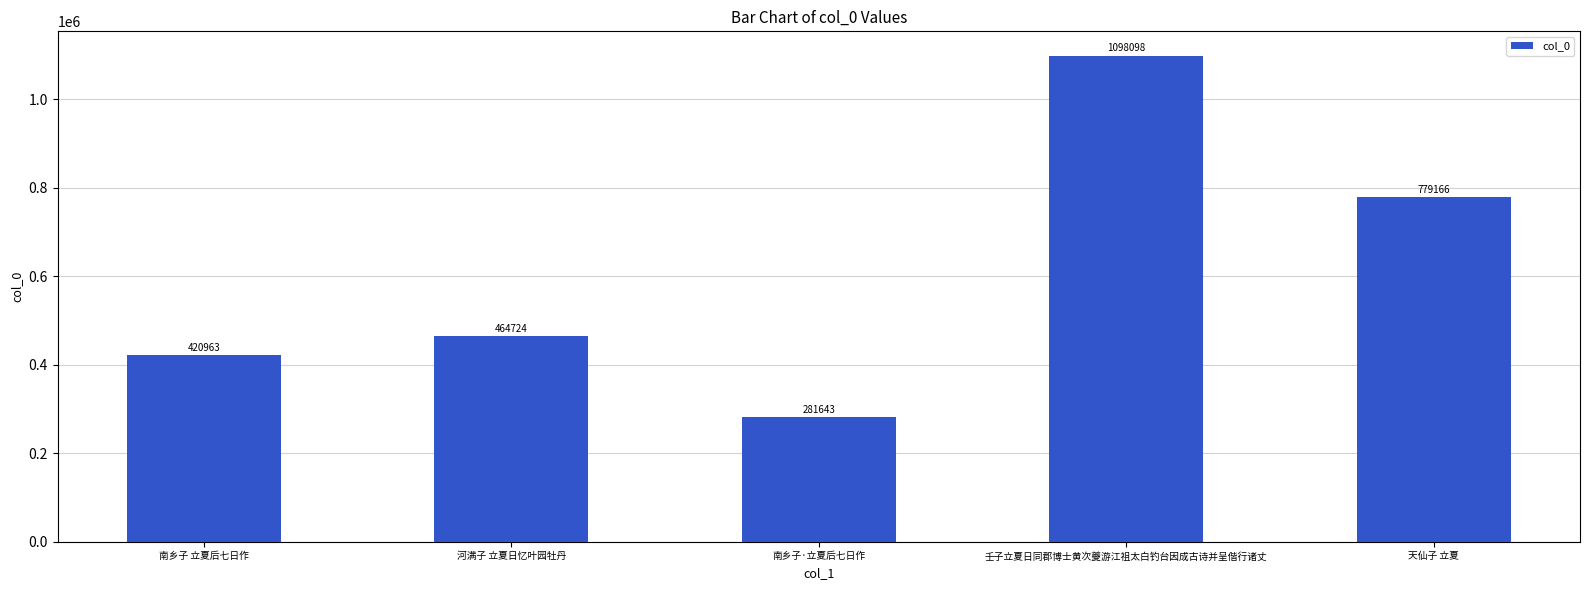

What is the value of the 3rd bar from the left?

281643